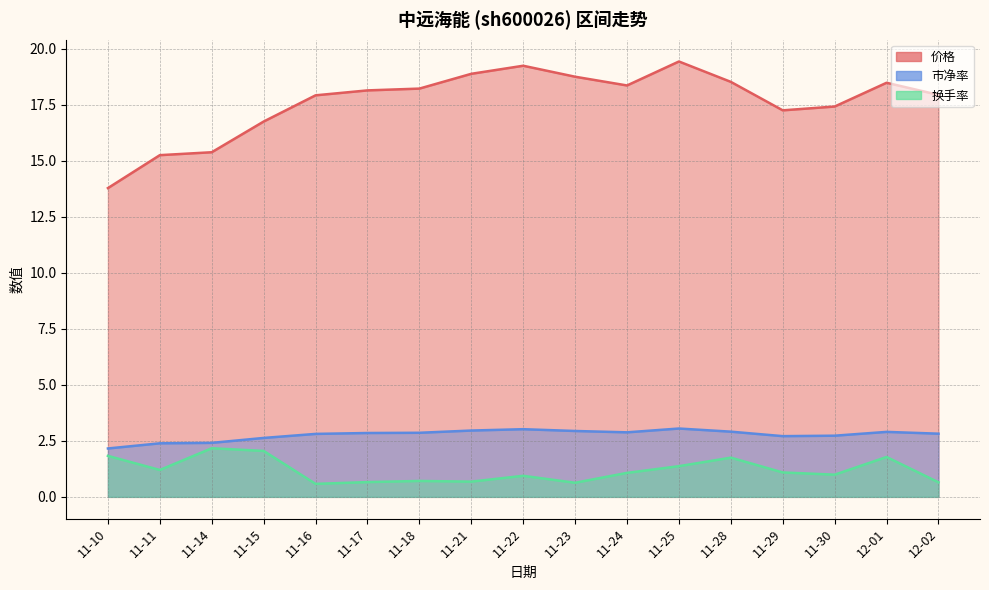

What is the label of the 17th point from the right?

11-10